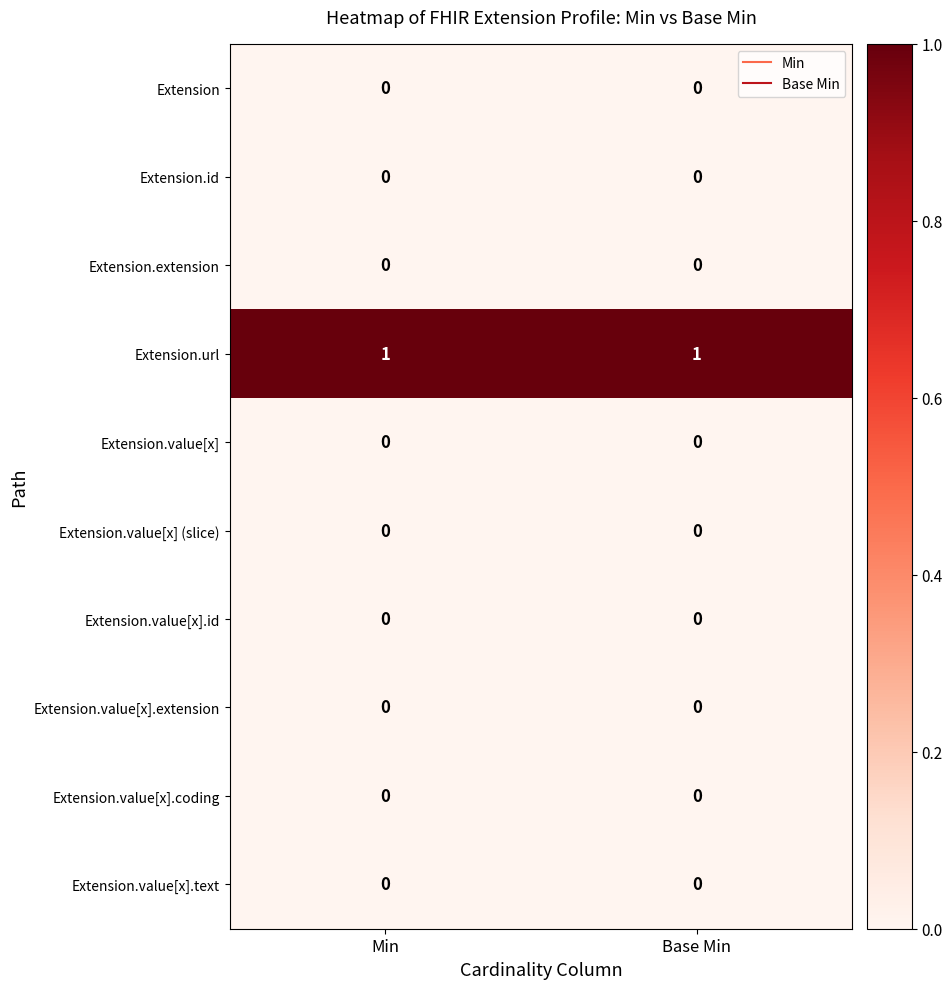

At how many categories does at least one series exceed 0?

2